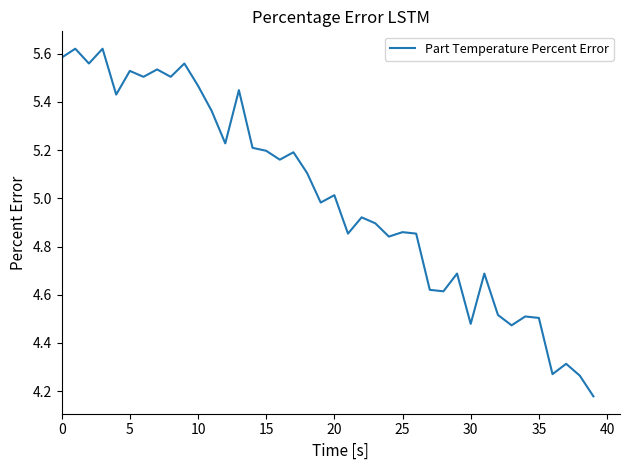

What is the difference between the maximum and minimum values?

1.4